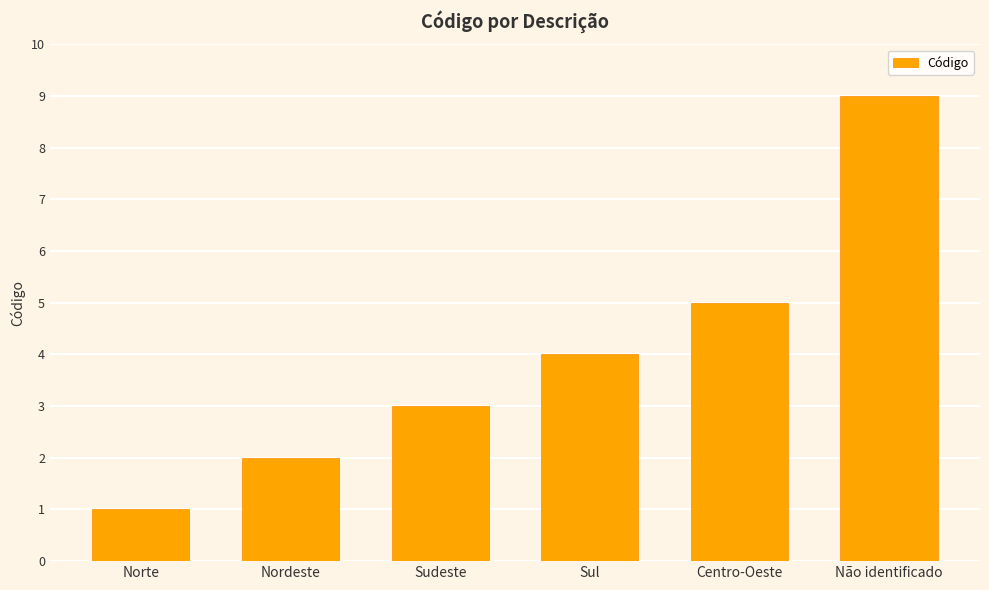

The value at Norte is 0. True or false?

False